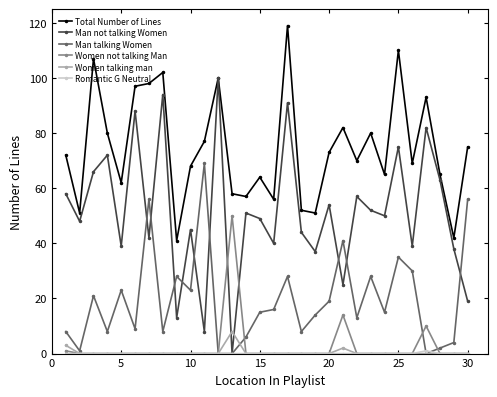

At how many categories does at least one series exceed 17?

30